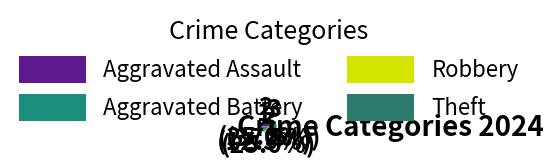

Count the number of slices in the pie.

4